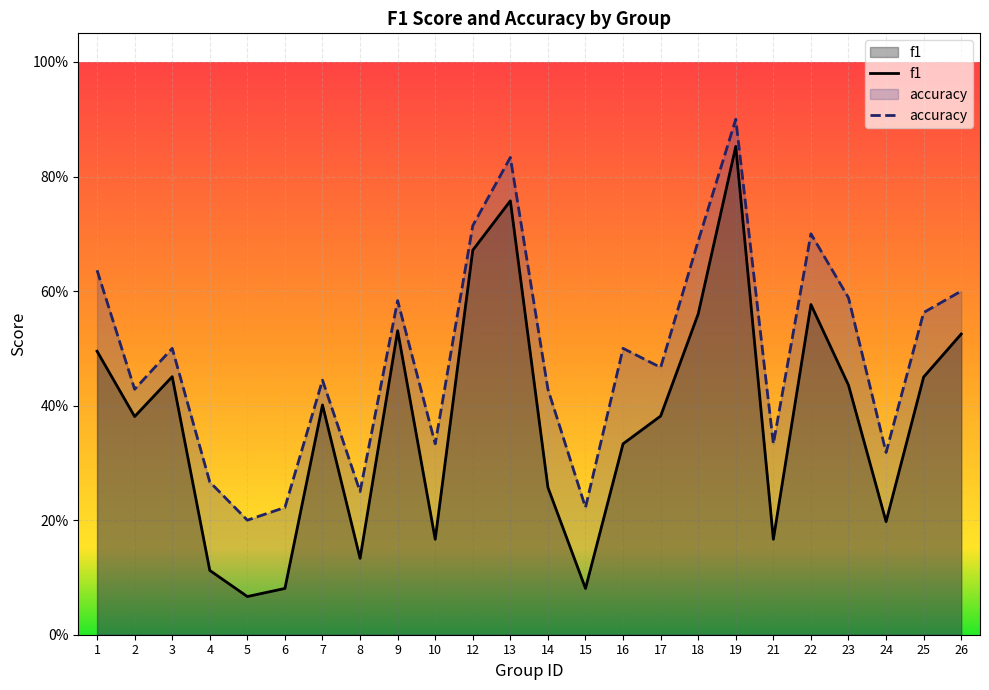

Where is f1 nearest to the value 0?

5